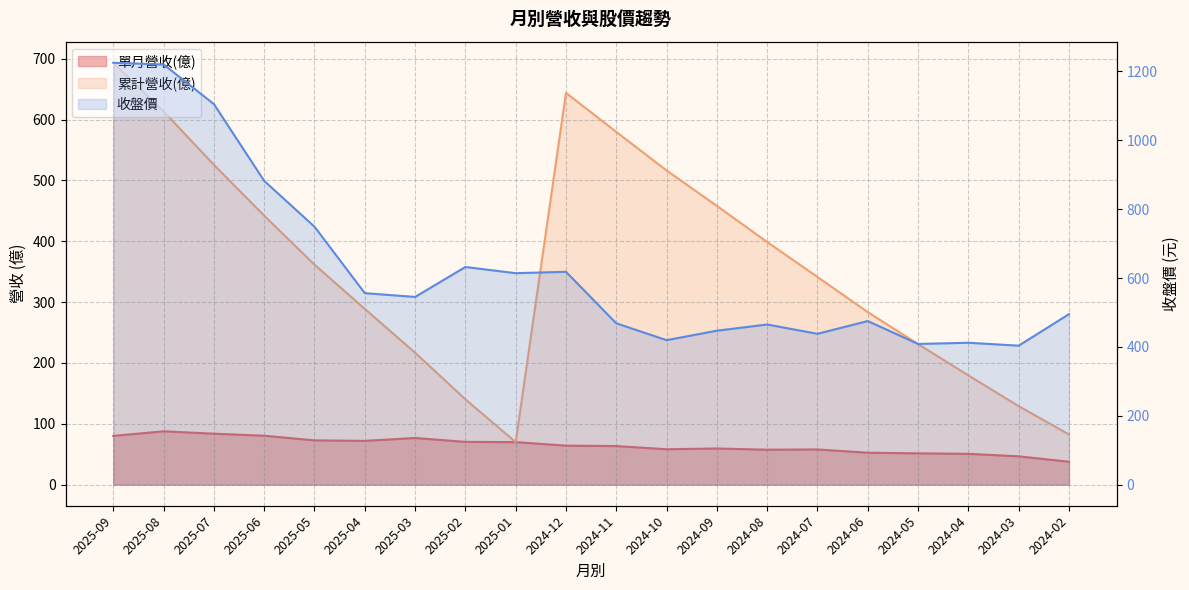

What is the value of the 收盤價 point at the 7th from the left?

545.0